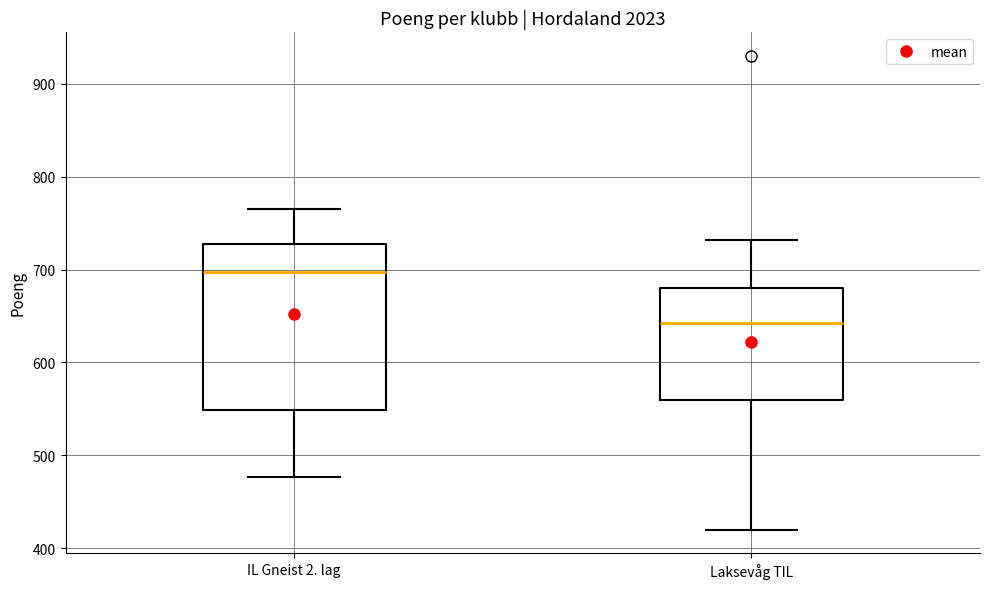

Which box's median line is the highest?

IL Gneist 2. lag